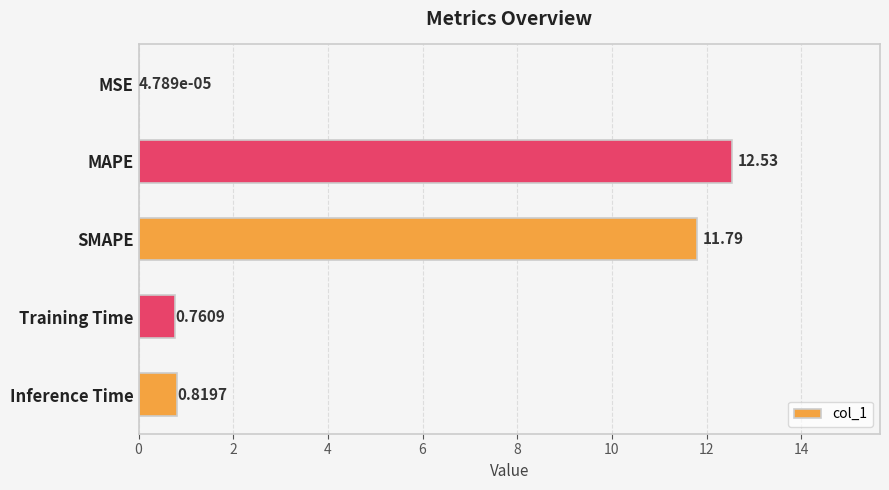

What is the average value?

5.2